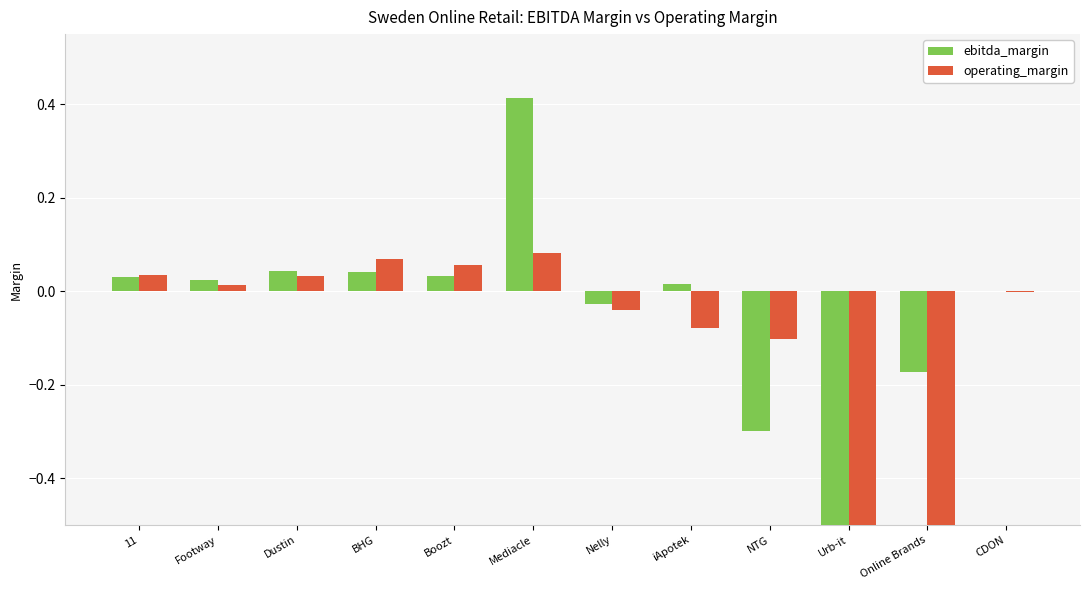

How many positive values does the ebitda_margin series have?

7